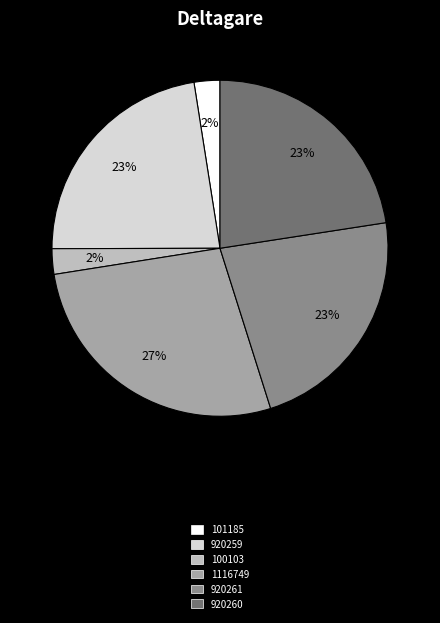

Does 100103 represent more than half of the total?

No